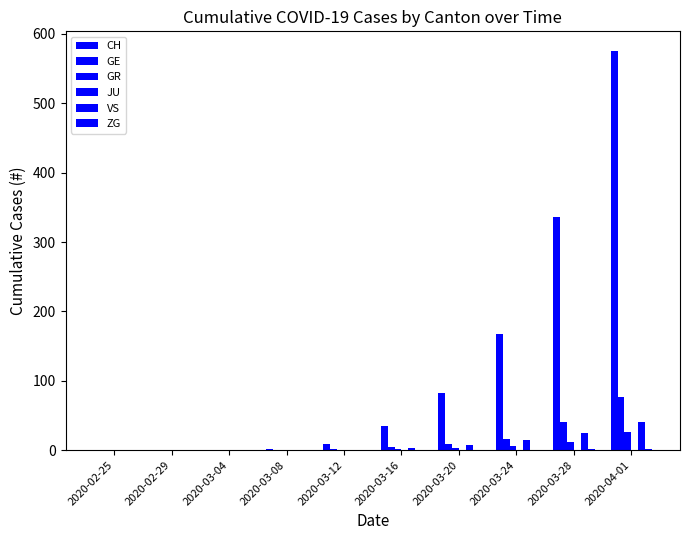

Which series has the widest spread of values?

CH